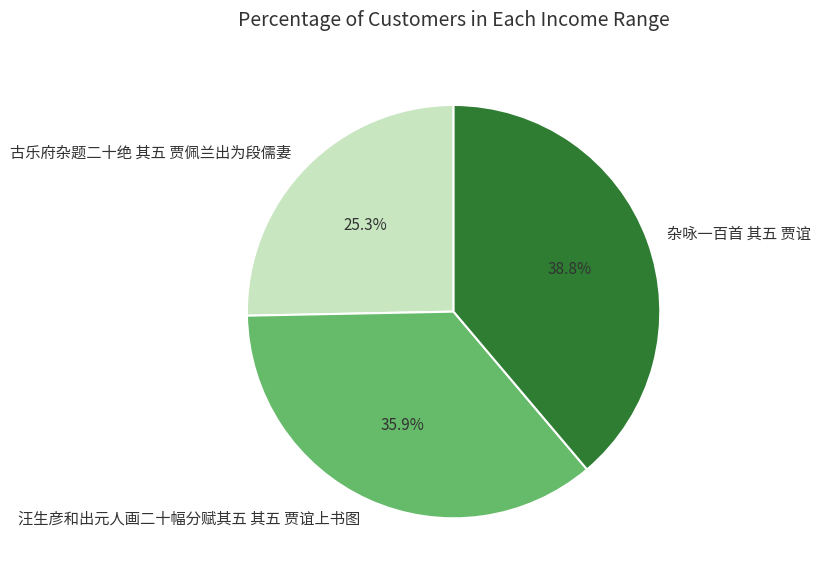

Does 杂咏一百首 其五 贾谊 represent more than half of the total?

No